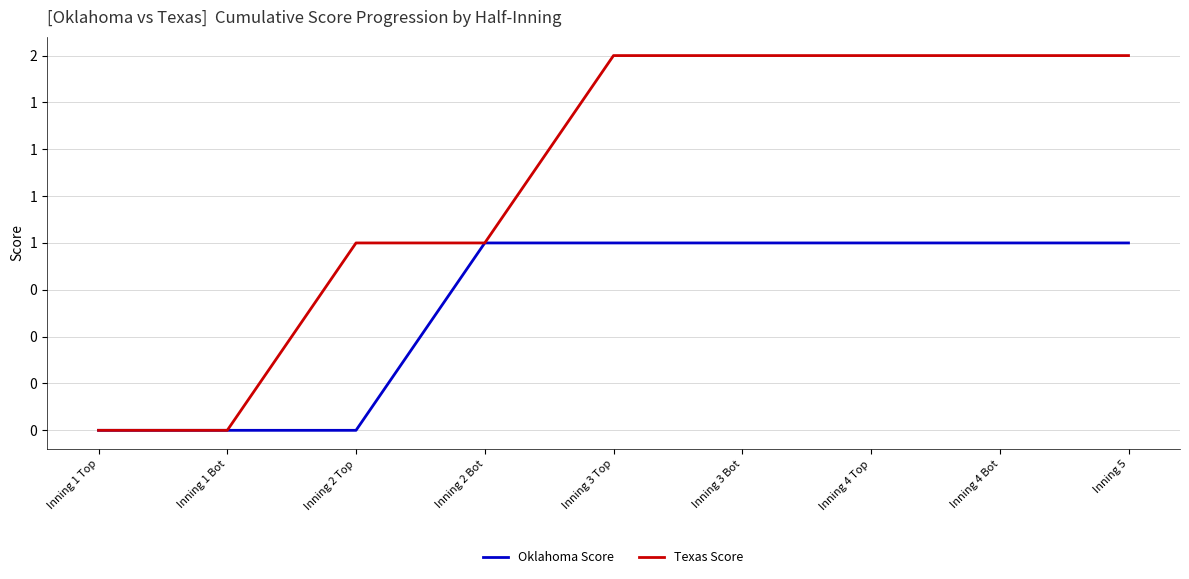

List the labels in order of Oklahoma Score value, smallest first.

Inning 1 Top, Inning 1 Bot, Inning 2 Top, Inning 2 Bot, Inning 3 Top, Inning 3 Bot, Inning 4 Top, Inning 4 Bot, Inning 5